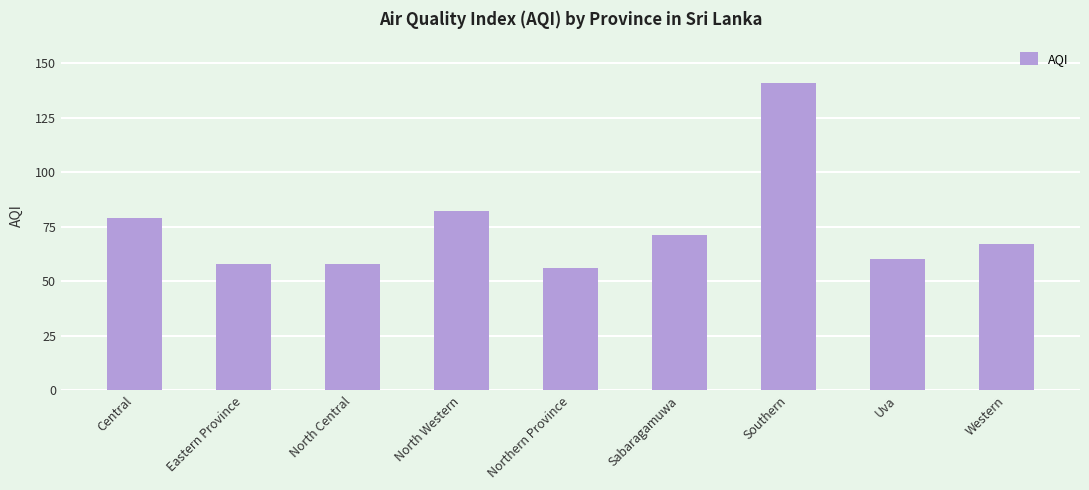

True or false: the data shows 79 at Central.

True